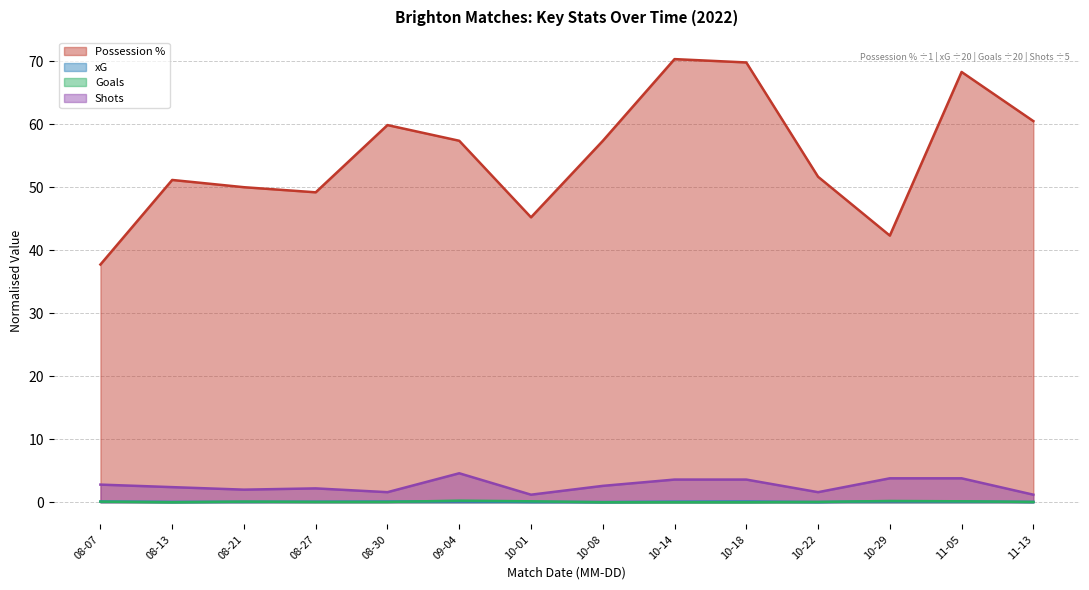

Between 10-01 and 10-08, which series saw the biggest shift?

Possession %